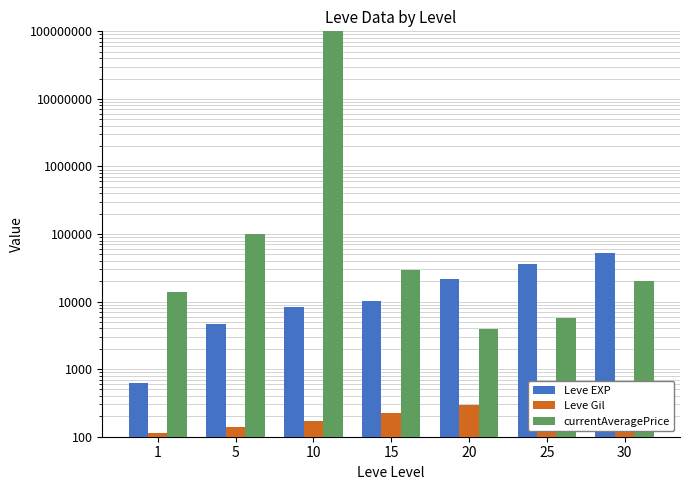

What is the sum of the currentAveragePrice values at 30 and 10?

112130010